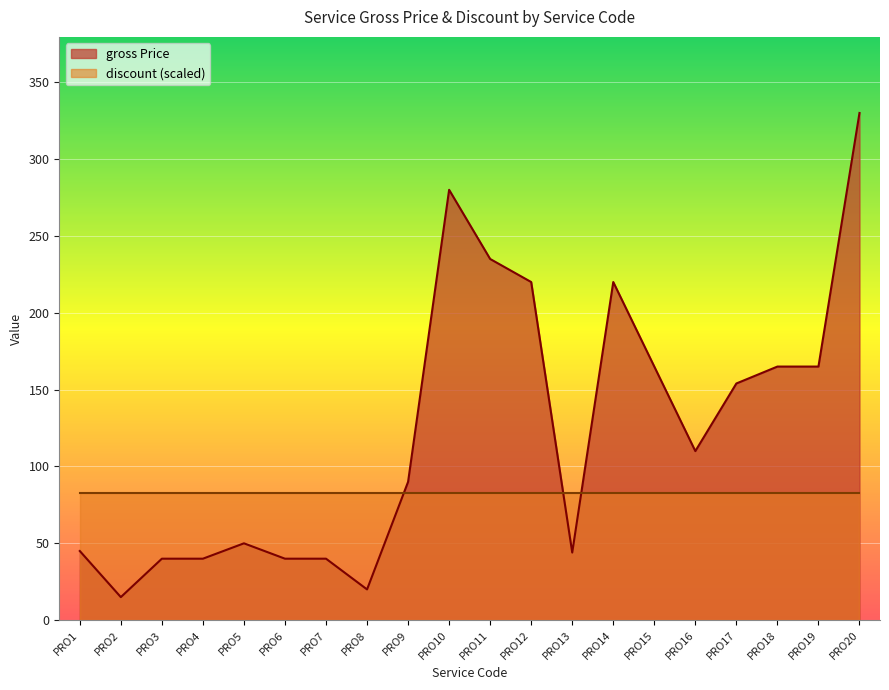

How many lines are shown in the chart?

2